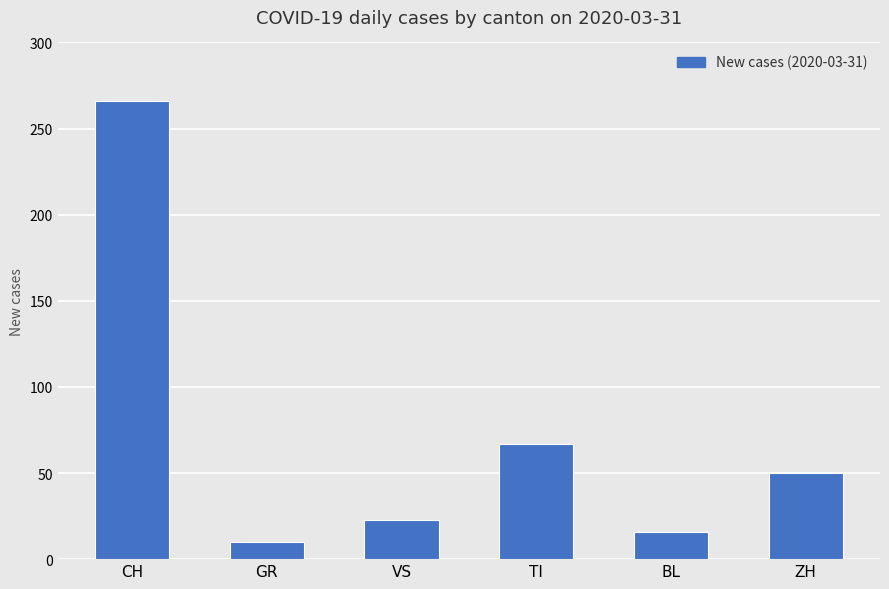

Approximately how many times larger is the value at GR compared to ZH?

0.2